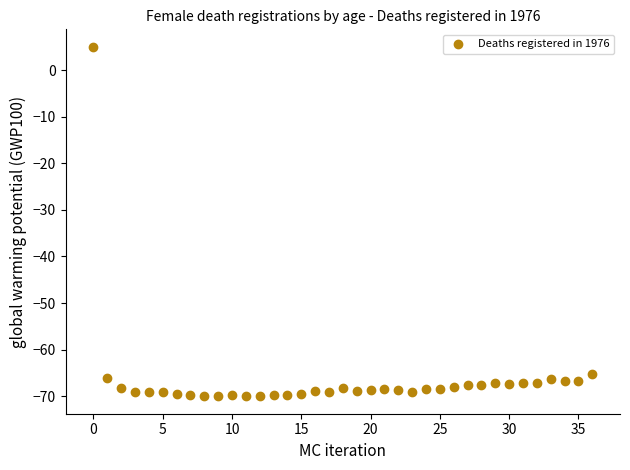

What is the range of Y values (max minus min)?

75.0